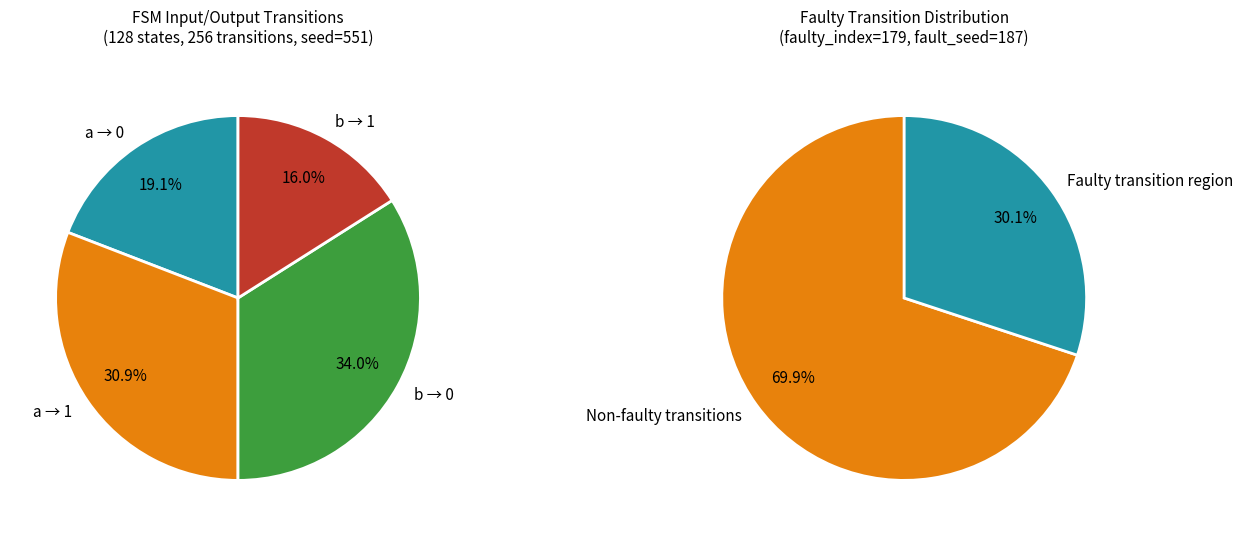

Is input=b, output=0 the majority of the pie?

No